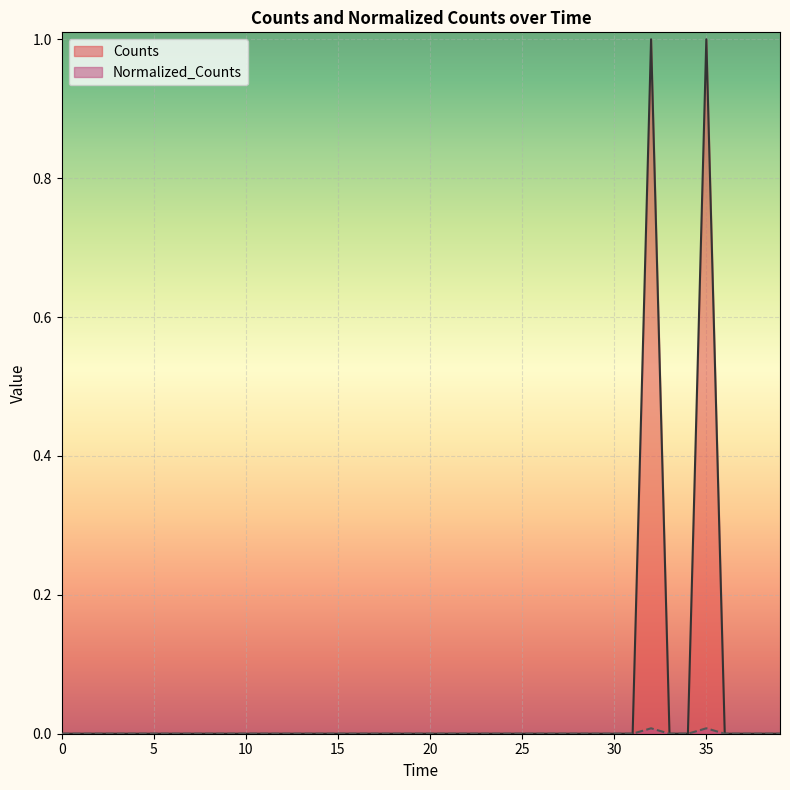

The value of Counts at 4000.0 is 0.0. True or false?

True